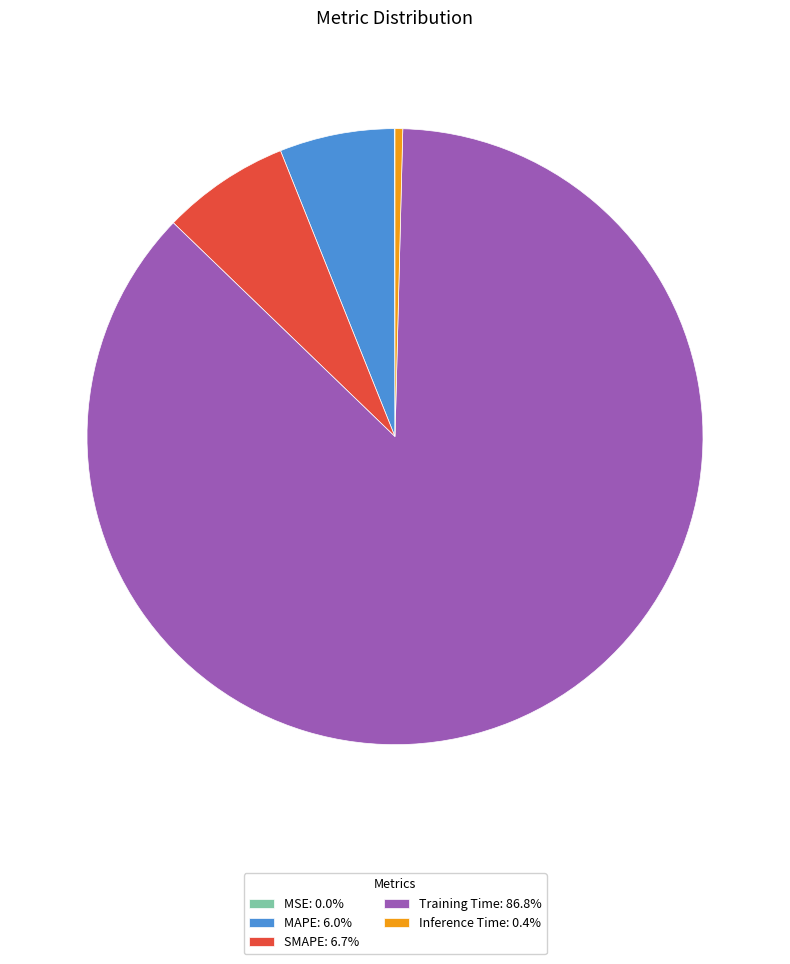

What is the largest slice in the pie chart?

Training Time